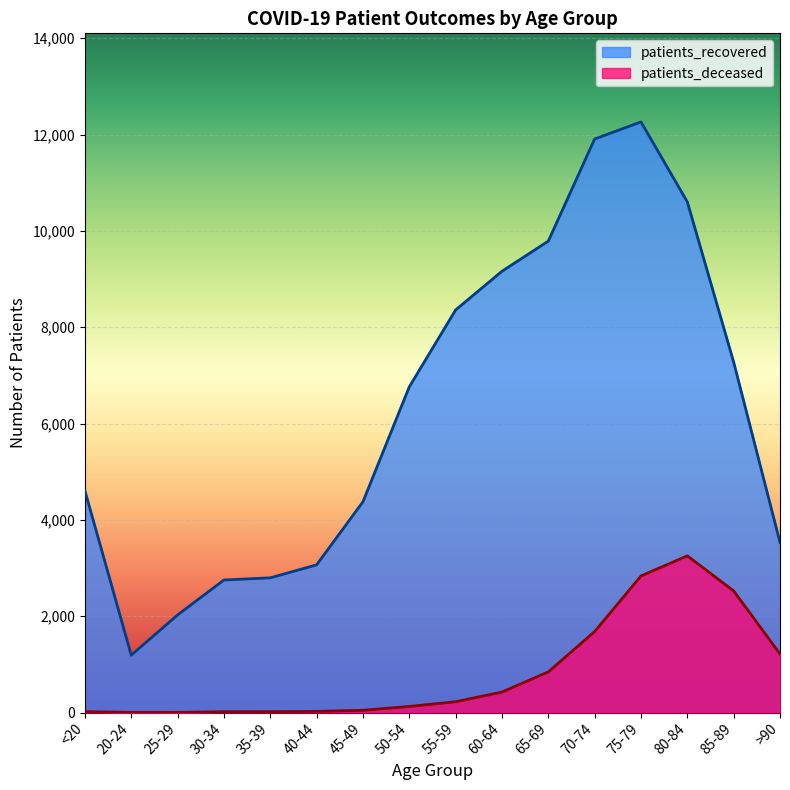

The value of patients_recovered at 45-49 is 4376. True or false?

True